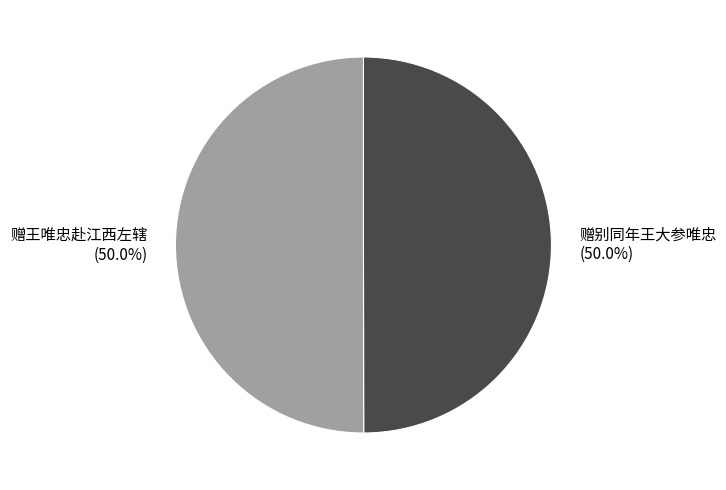

Count the number of slices in the pie.

2